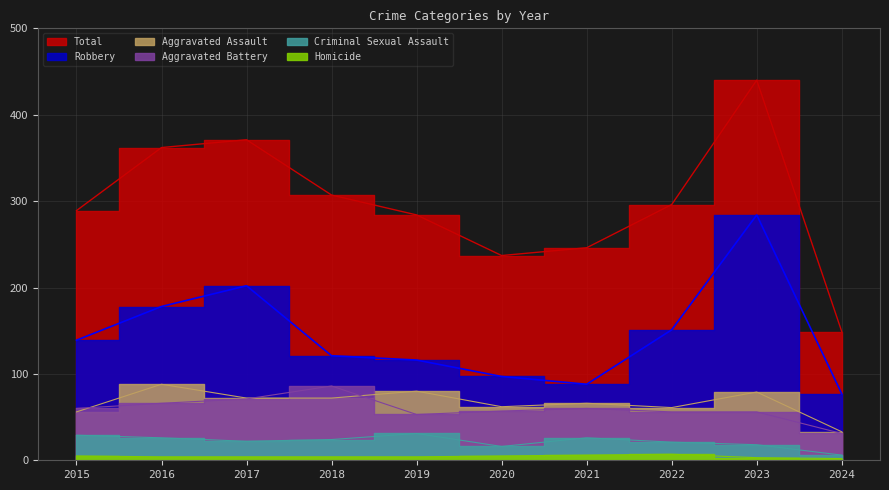

How many data points in Total are less than 296?

5